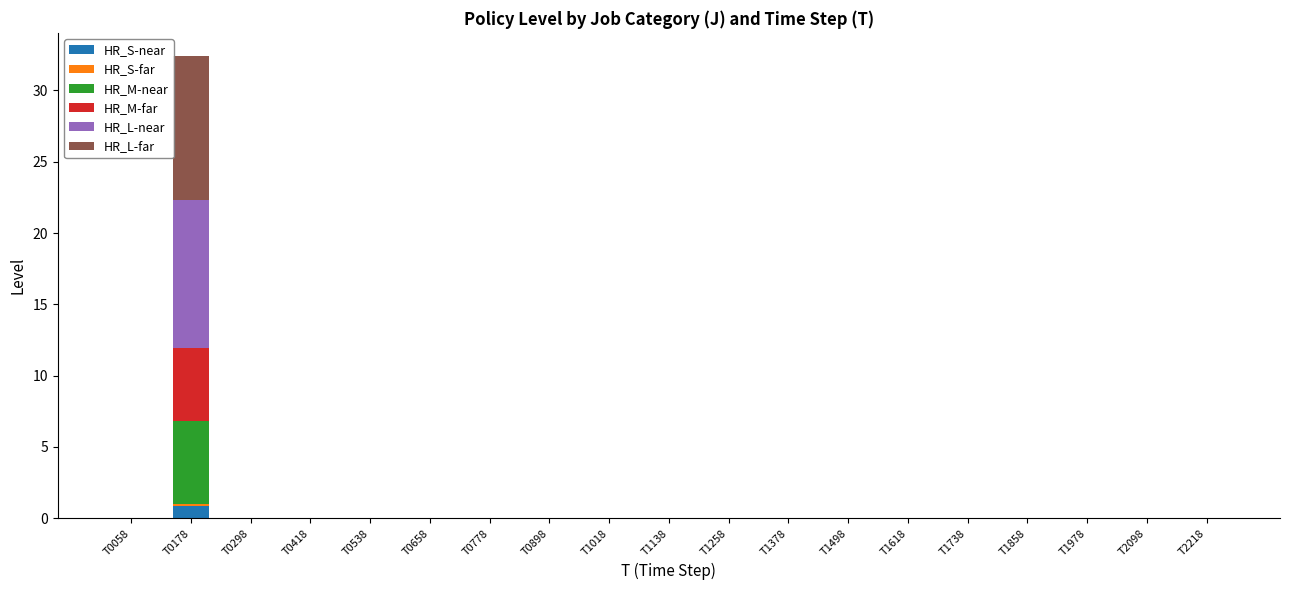

What is the highest value of the HR_S-near series?

0.9